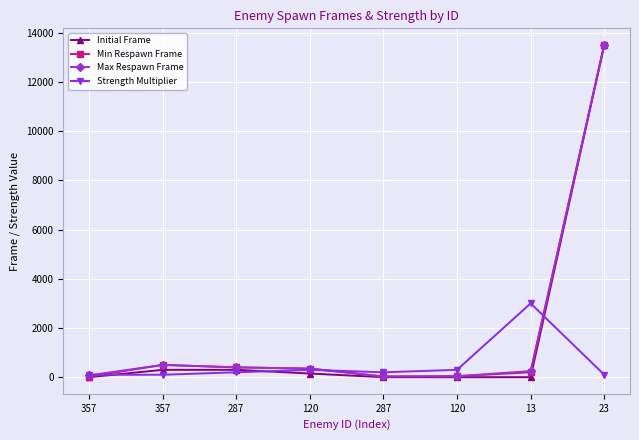

Is the value of Min Respawn Frame at 13 greater than the value of Max Respawn Frame at 13?

No